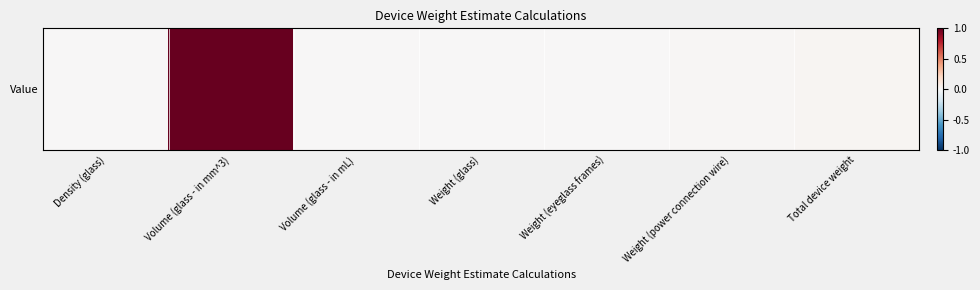

Reading right to left, list all the values displayed in this chart.

0.0	0.0	0.0	0.0	0.0	1.0	0.0